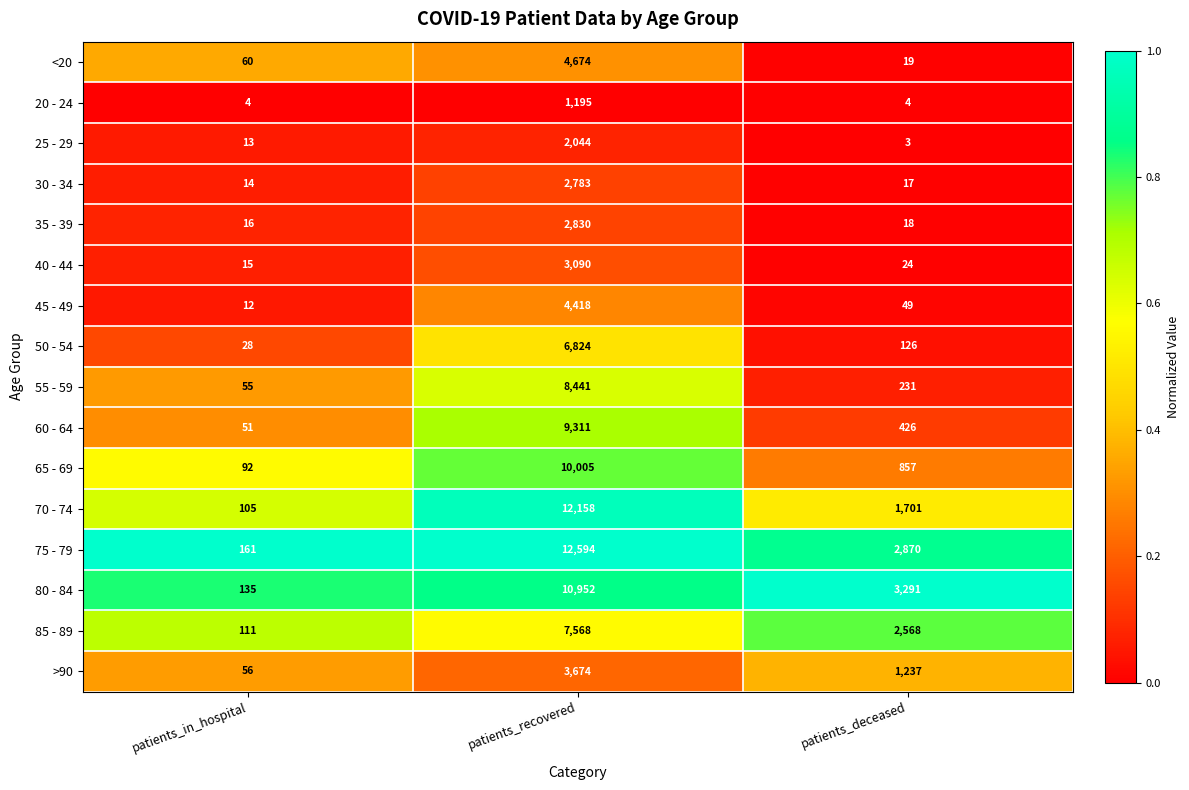

Which series has the largest range (max minus min)?

75 - 79